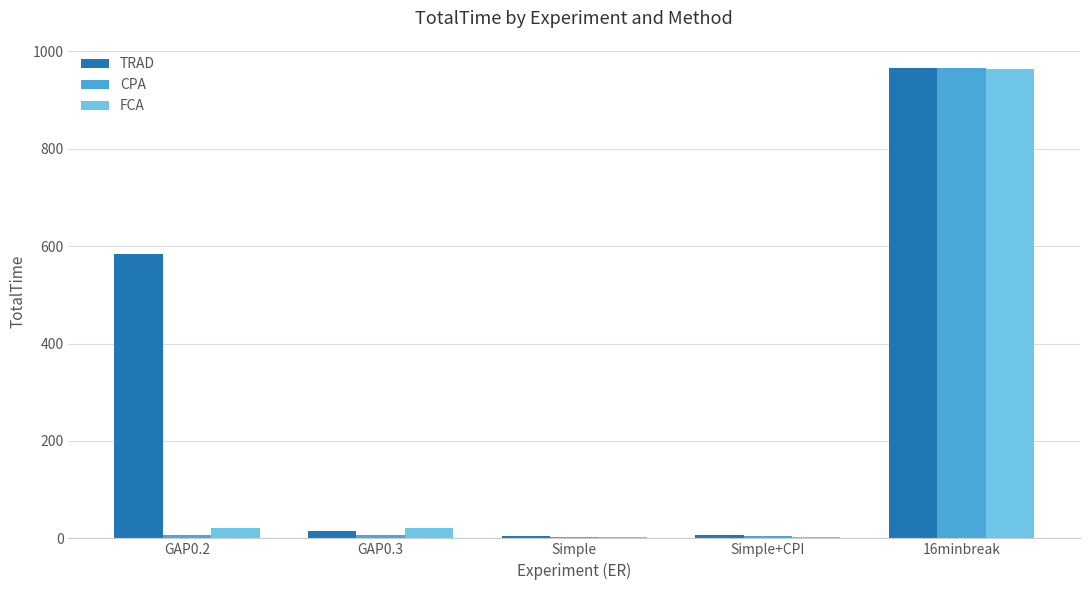

Which series changed the most between Simple+CPI and 16minbreak?

CPA